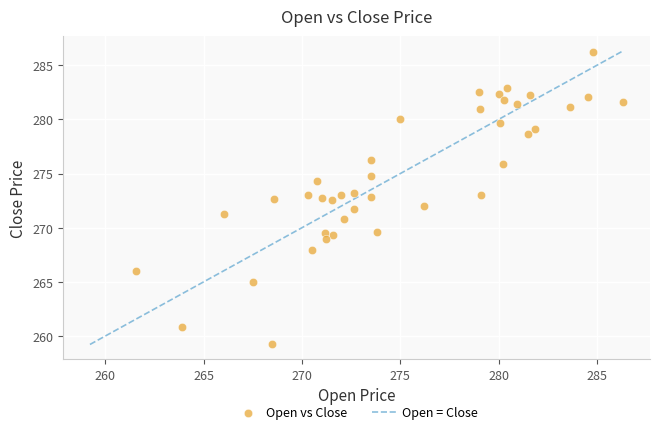

What is the range of Y values (max minus min)?

27.0